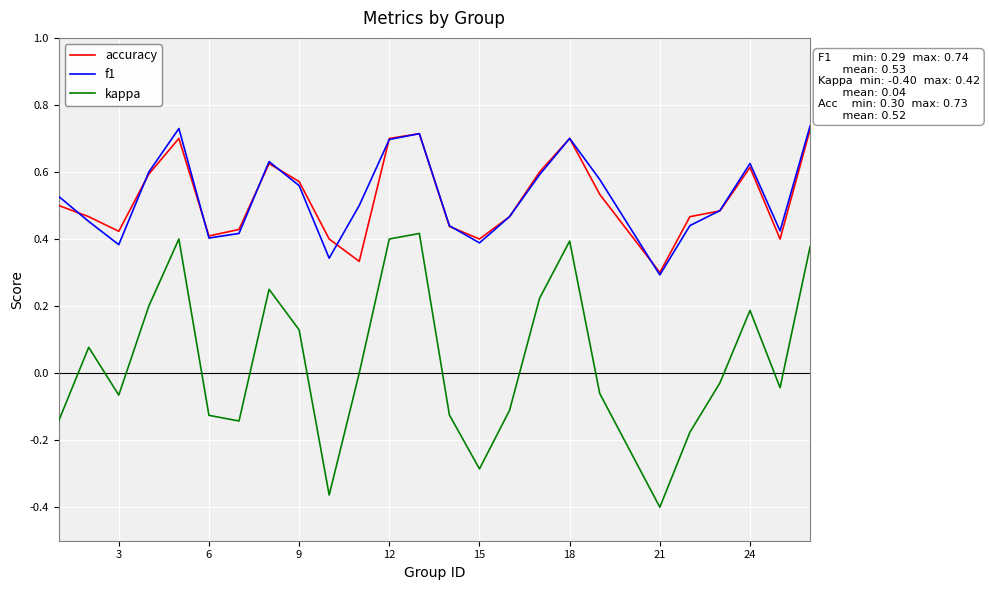

True or false: kappa and f1 intersect in this chart.

False